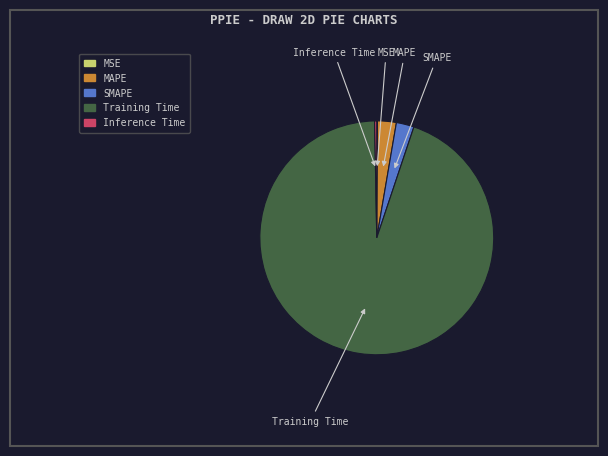

Is Inference Time the majority of the pie?

No